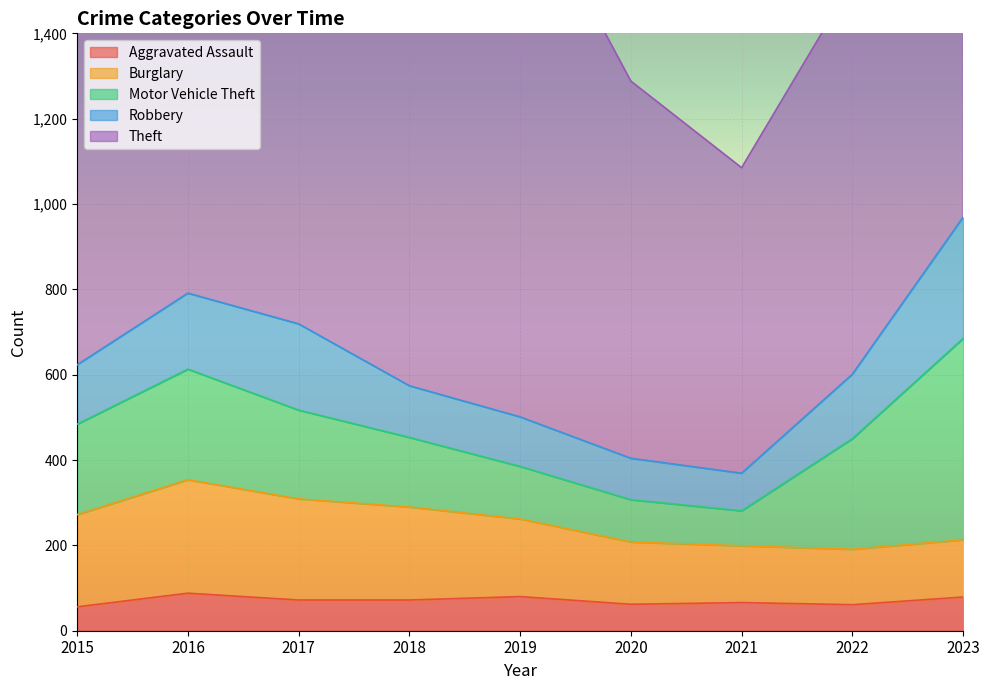

Reading left to right, what are all the values shown in this chart?

Aggravated Assault: 56	88	72	72	80	62	66	61	79
Burglary: 216	266	237	218	182	146	133	130	134
Motor Vehicle Theft: 212	259	208	163	123	99	82	259	472
Robbery: 139	178	202	121	116	97	88	151	284
Theft: 1041	1151	1188	1170	1272	884	716	920	1203